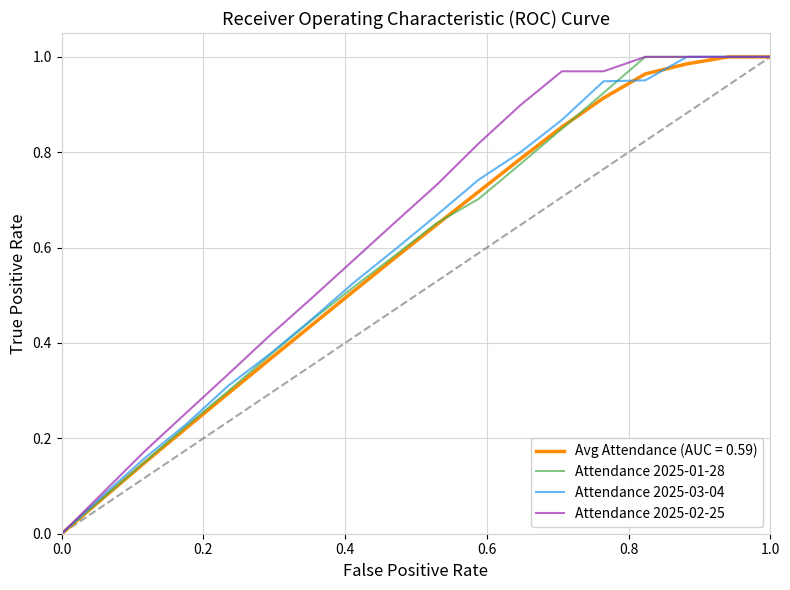

How many lines are shown in the chart?

4